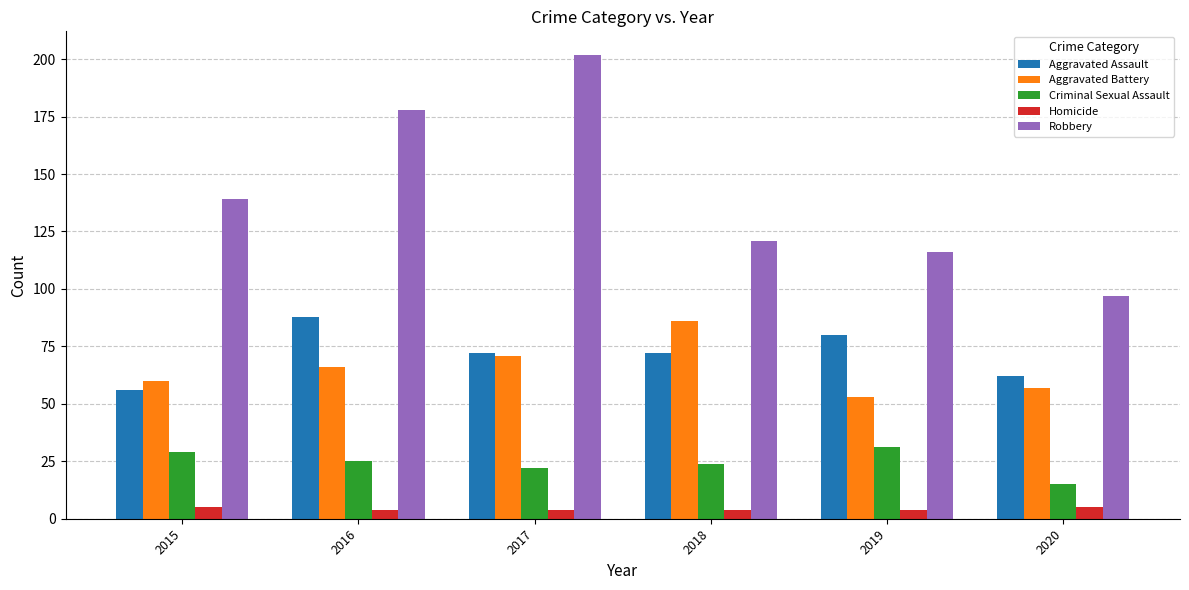

What is the difference between the maximum and minimum values in the Homicide series?

1